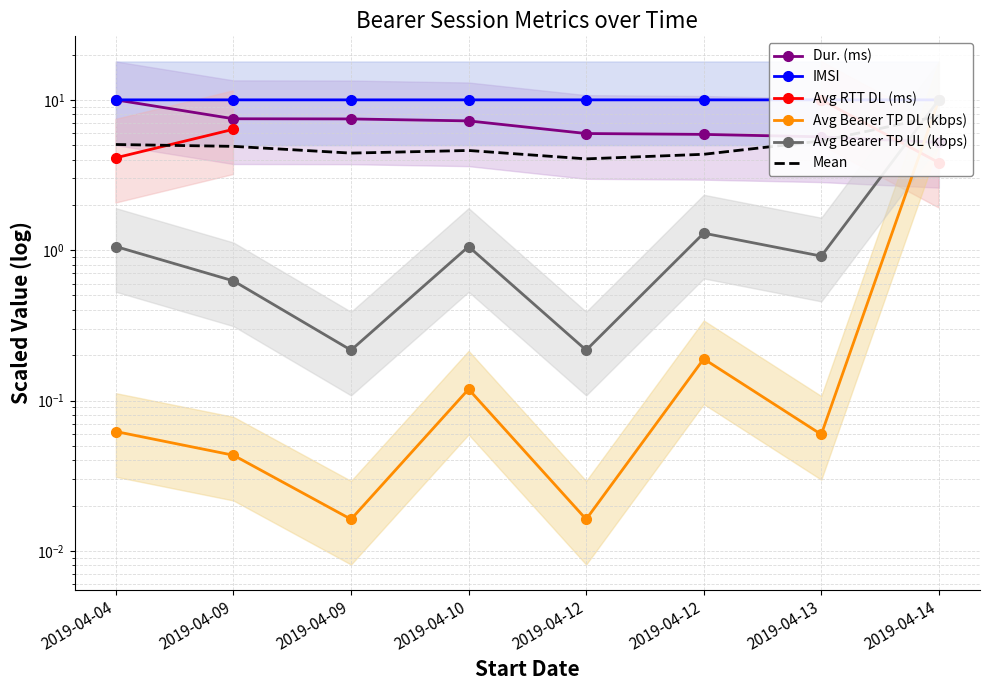

After their last crossing, which series has the higher values: Mean or Avg Bearer TP DL (kbps)?

Avg Bearer TP DL (kbps)